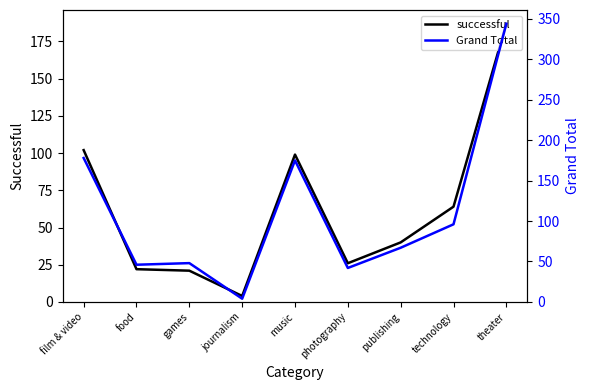

Between film & video and technology, which series saw the biggest shift?

Grand Total